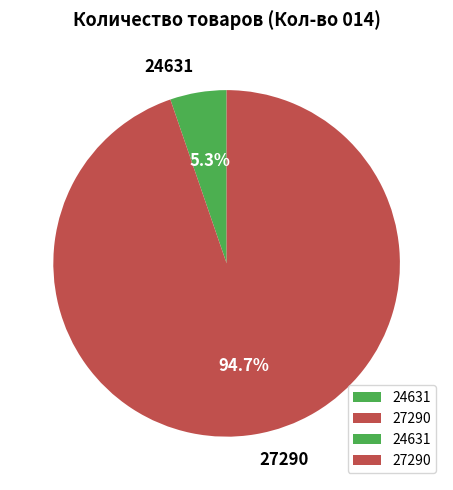

To the nearest percent, what portion does 27290 represent?

95%